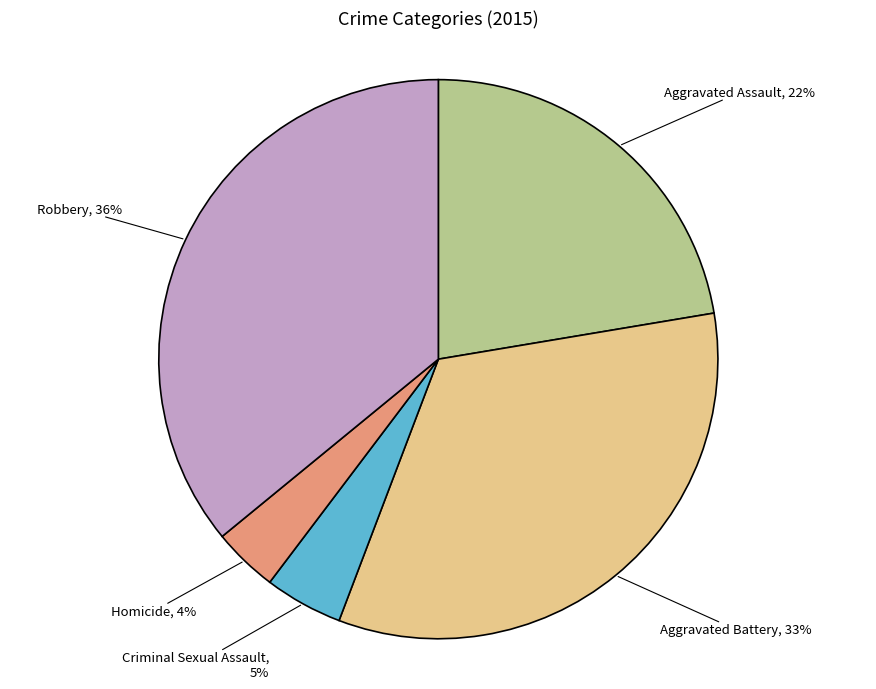

Is there a majority slice in this chart?

No